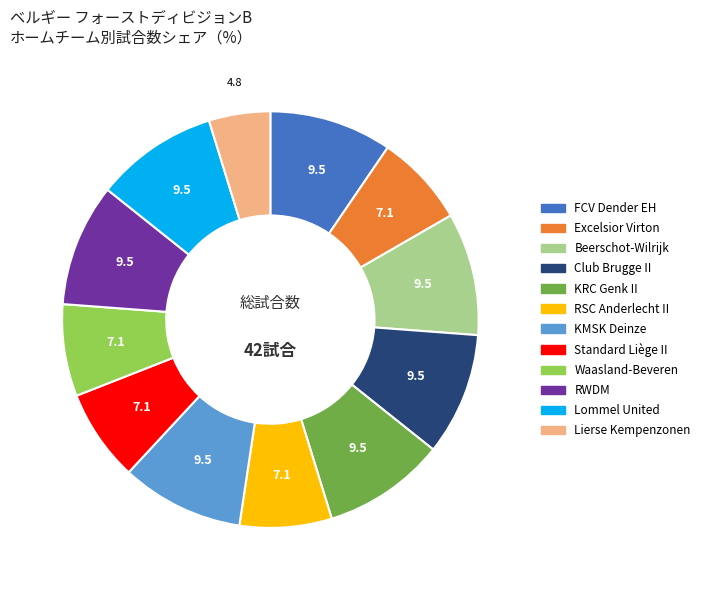

Which has a higher value, Excelsior Virton or KRC Genk II?

KRC Genk II